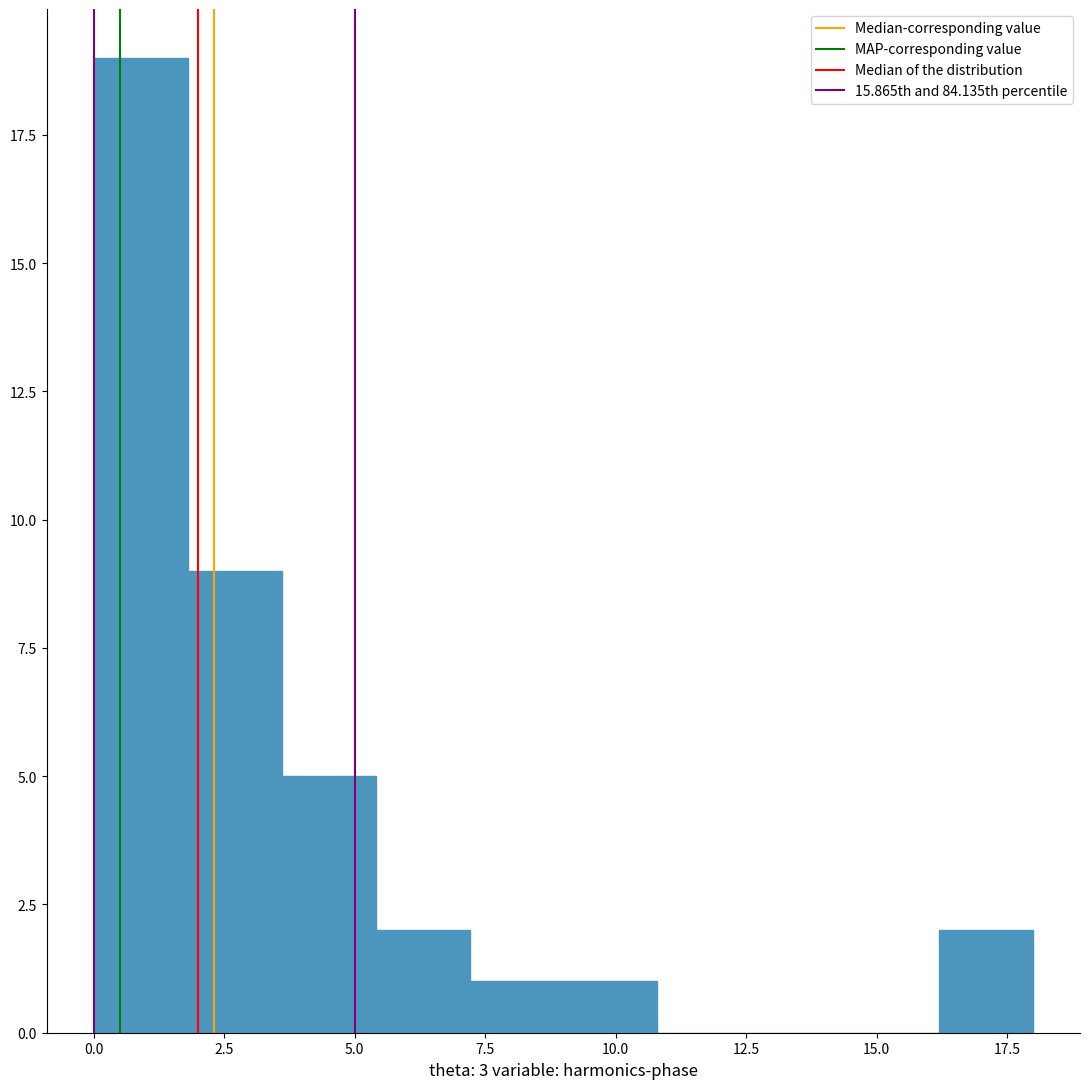

Around what value on the x-axis is the tallest bar? Give the approximate position of its centre, as read against the axis.

1.0